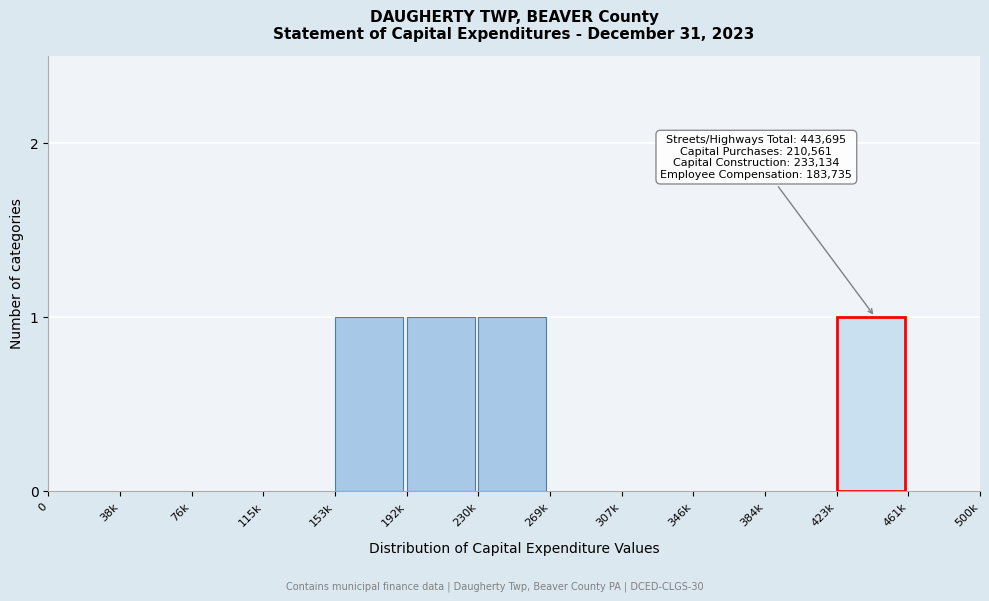

Reading left to right, transcribe all the data shown in this chart.

0=0	38k=0	76k=0	115k=0	153k=1	192k=1	230k=1	269k=0	307k=0	346k=0	384k=0	423k=1	461k=0